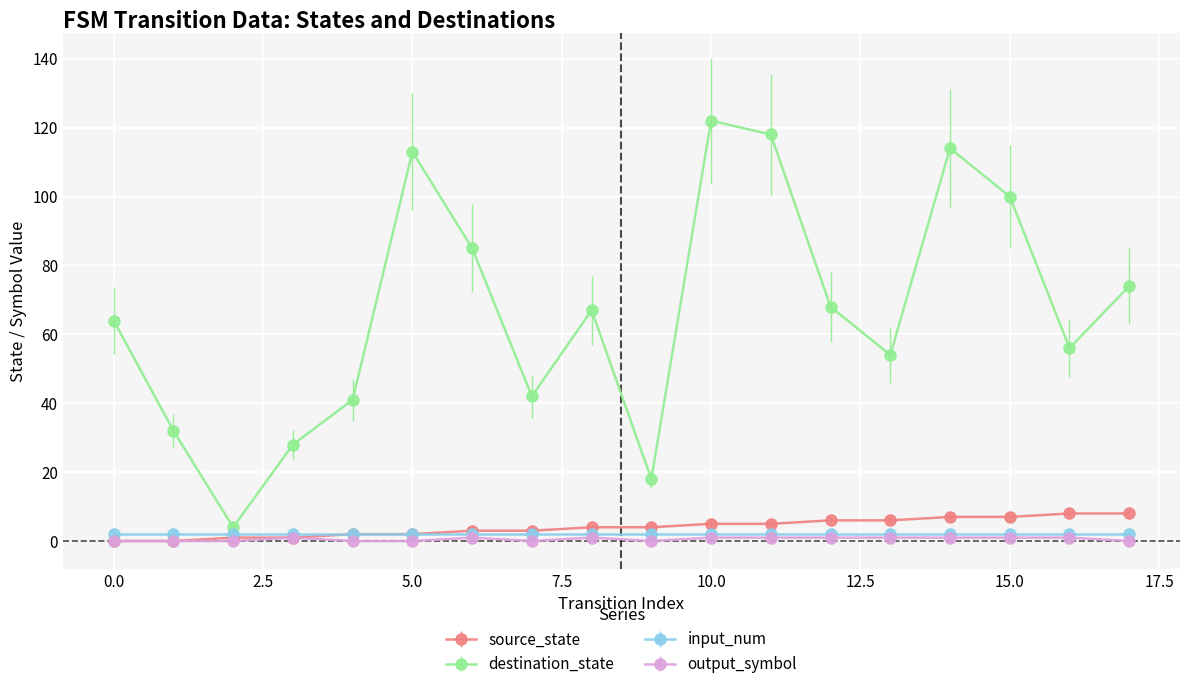

Does the chart display data point markers on the line(s)?

Yes